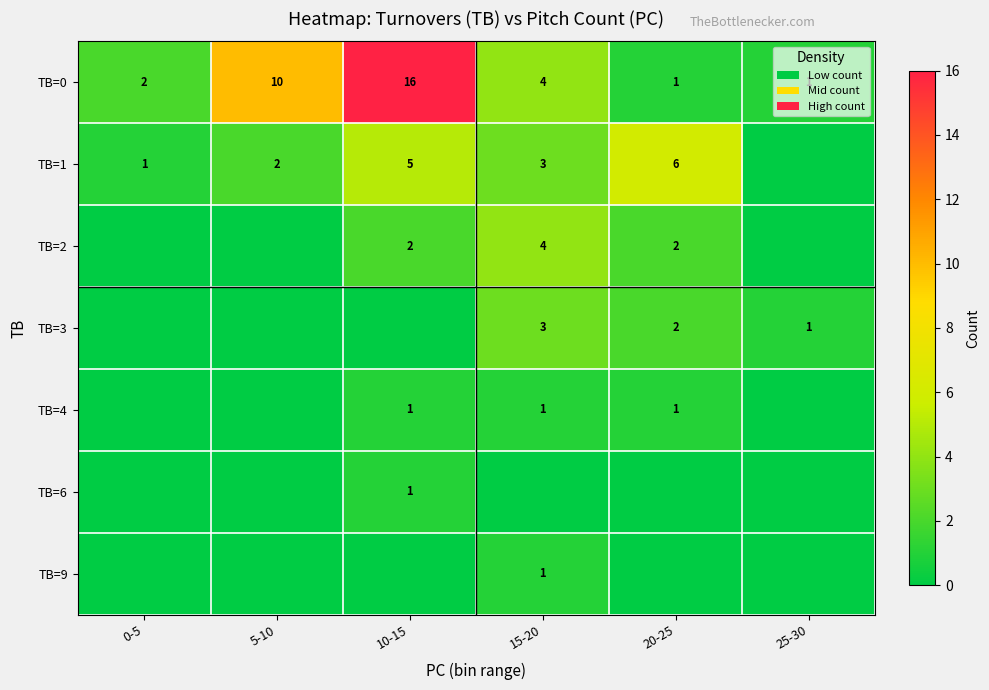

True or false: TB=1 has a value of 5 at 10-15.

True